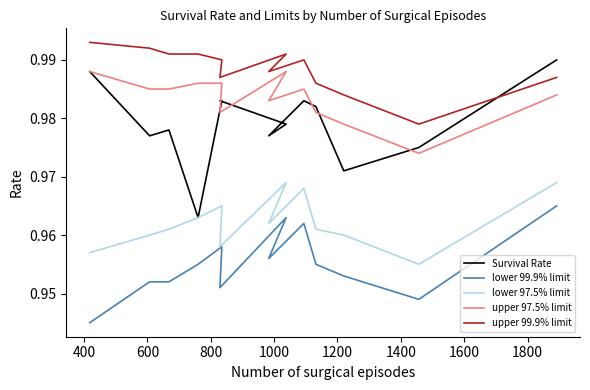

How many lines are shown in the chart?

5